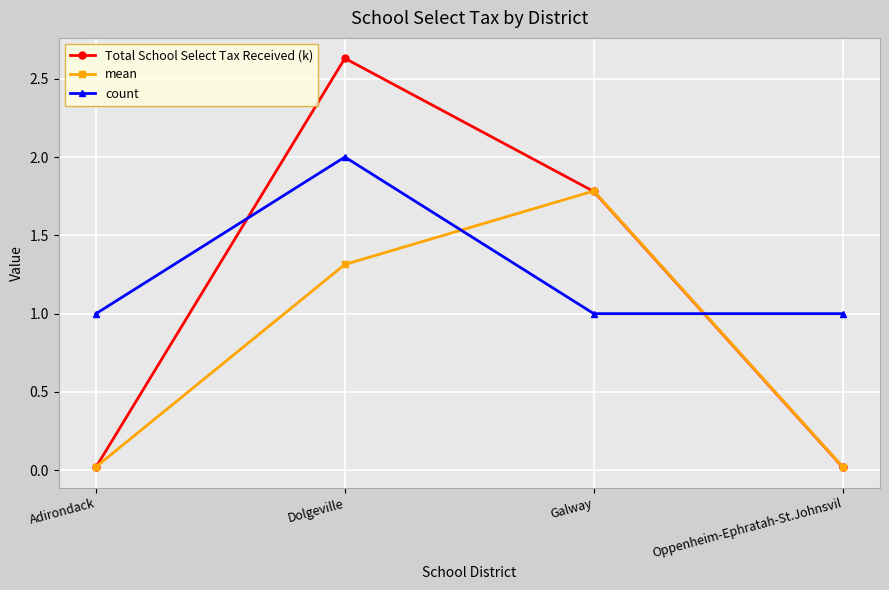

How many times do Total School Select Tax Received (k) and count cross each other?

2